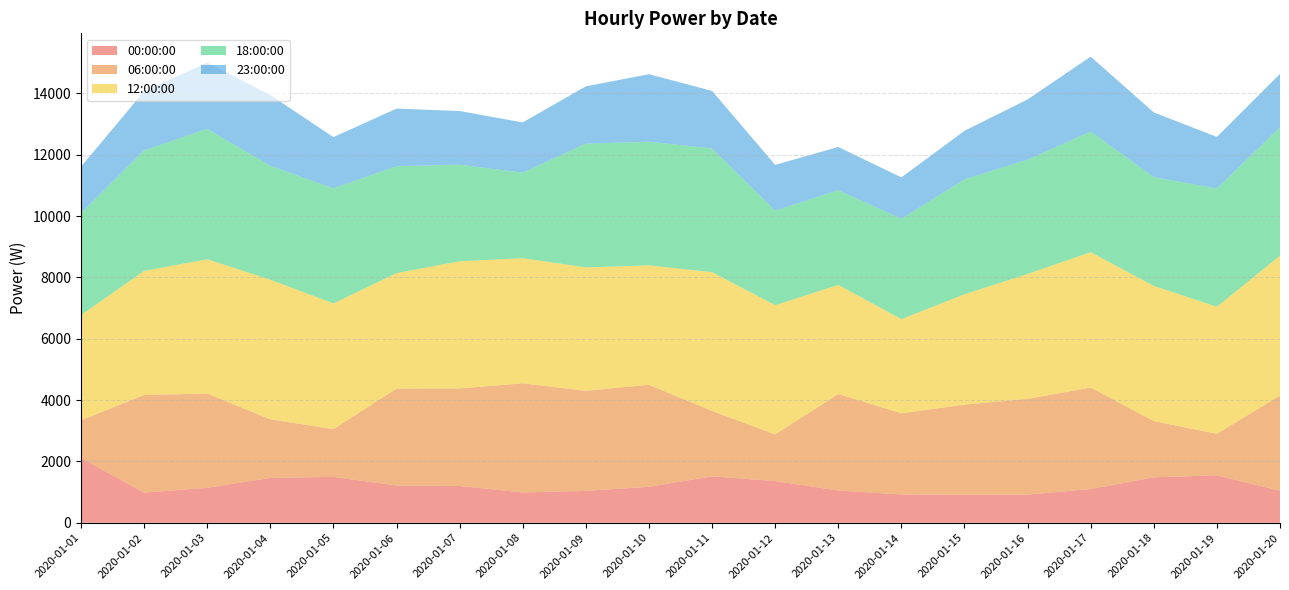

Reading right to left, extract all data points from this chart.

00:00:00: 1045.2	1549.2	1481.9	1100.6	919.2	916.2	921.7	1053.9	1361.7	1514.5	1175.1	1039.4	990.3	1201.2	1215.6	1497.8	1461.9	1141.5	983.0	2115.6
06:00:00: 3104.4	1352.6	1834.5	3311.2	3122.3	2938.0	2649.9	3144.5	1520.2	2132.2	3325.0	3265.0	3557.7	3181.4	3160.5	1555.3	1914.3	3072.3	3185.8	1225.2
12:00:00: 4559.5	4144.7	4408.7	4412.3	4073.1	3596.9	3069.0	3559.0	4215.3	4526.7	3895.7	4024.4	4080.8	4145.9	3767.0	4100.4	4550.3	4380.0	4045.2	3435.3
18:00:00: 4187.0	3855.1	3545.1	3932.9	3726.5	3745.1	3274.2	3089.0	3078.4	4032.4	4031.0	4035.1	2787.3	3150.1	3484.6	3751.7	3714.2	4252.7	3931.2	3318.4
23:00:00: 1743.0	1681.4	2112.0	2443.9	1965.0	1585.1	1347.8	1409.7	1495.5	1878.1	2201.1	1869.3	1638.6	1749.2	1878.1	1671.4	2309.0	2157.8	1926.5	1518.7